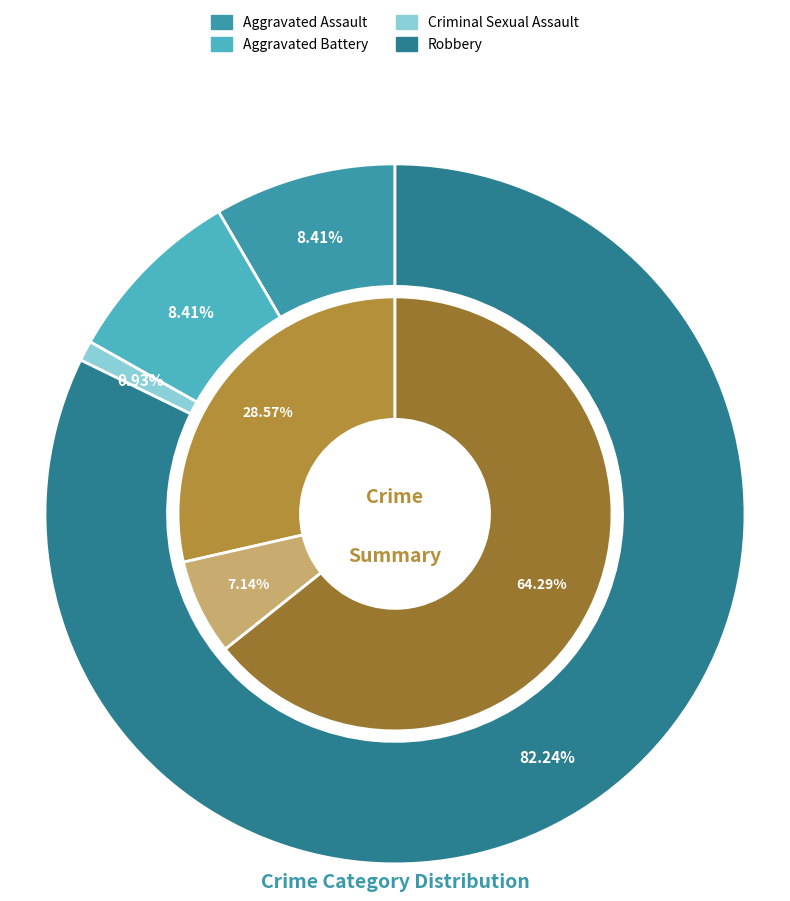

Is it true that values_2018 is 35% of the pie?

False